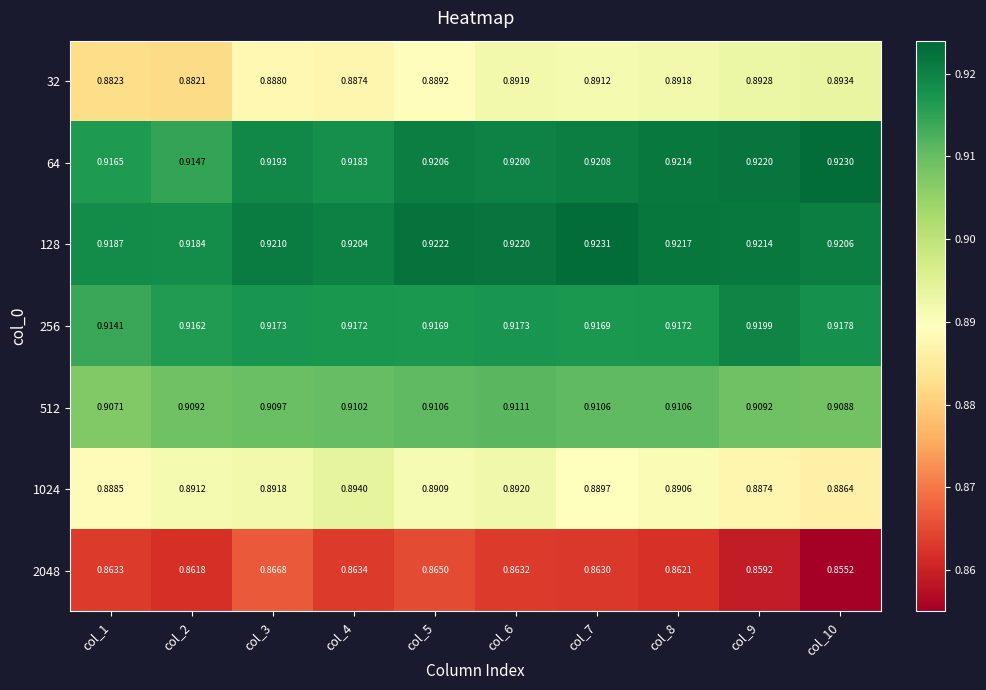

At how many categories does at least one series exceed 0?

10